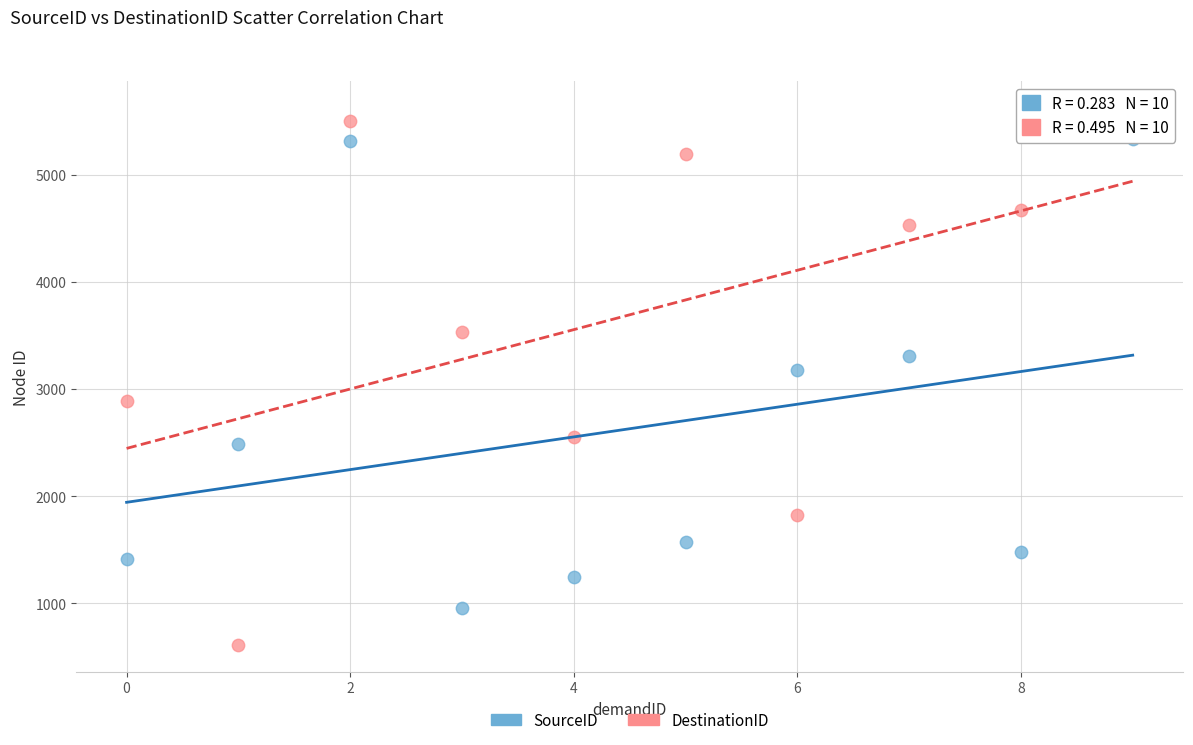

Which series has the largest Y range (max minus min)?

DestinationID